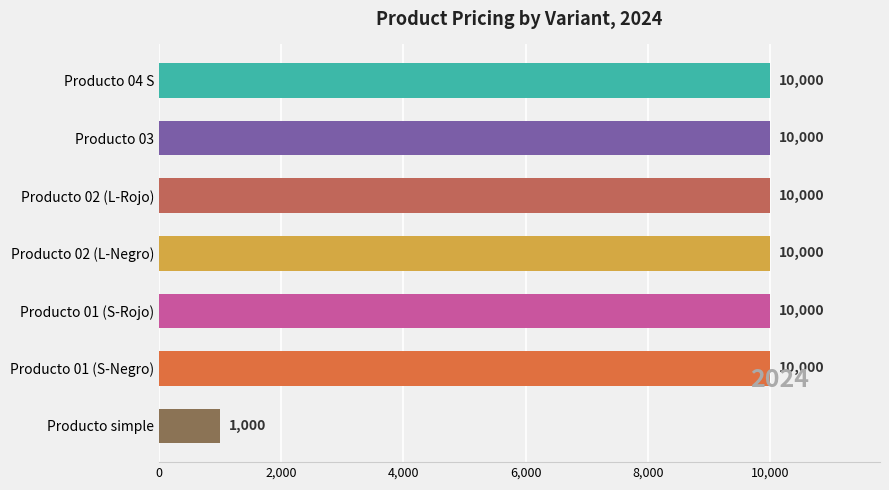

Which category has the lowest value across all series?

Producto simple